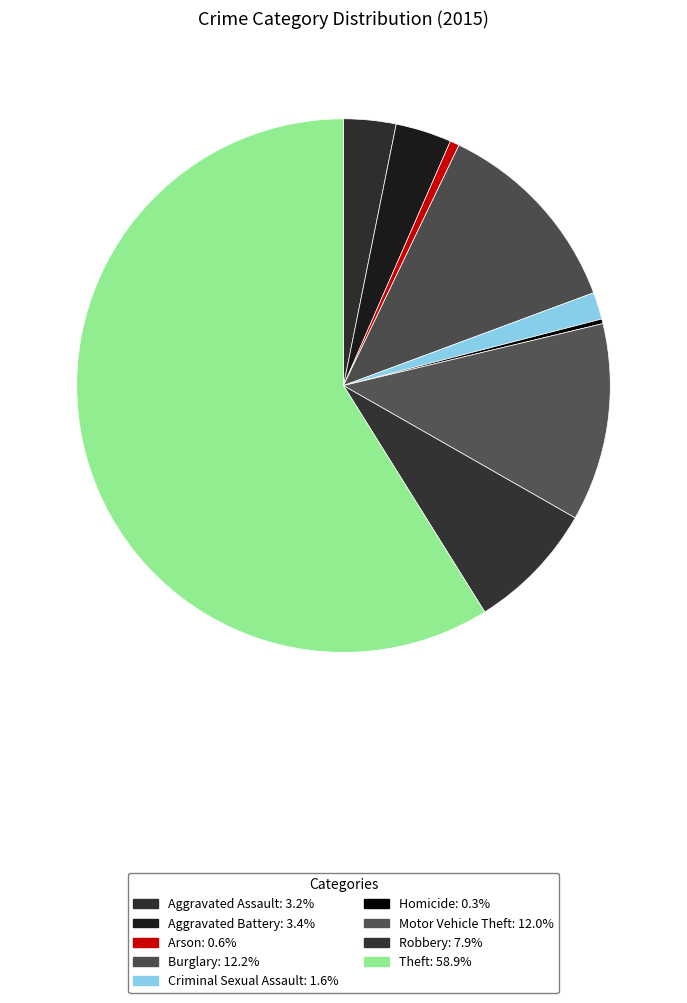

How many segments does this pie chart have?

9